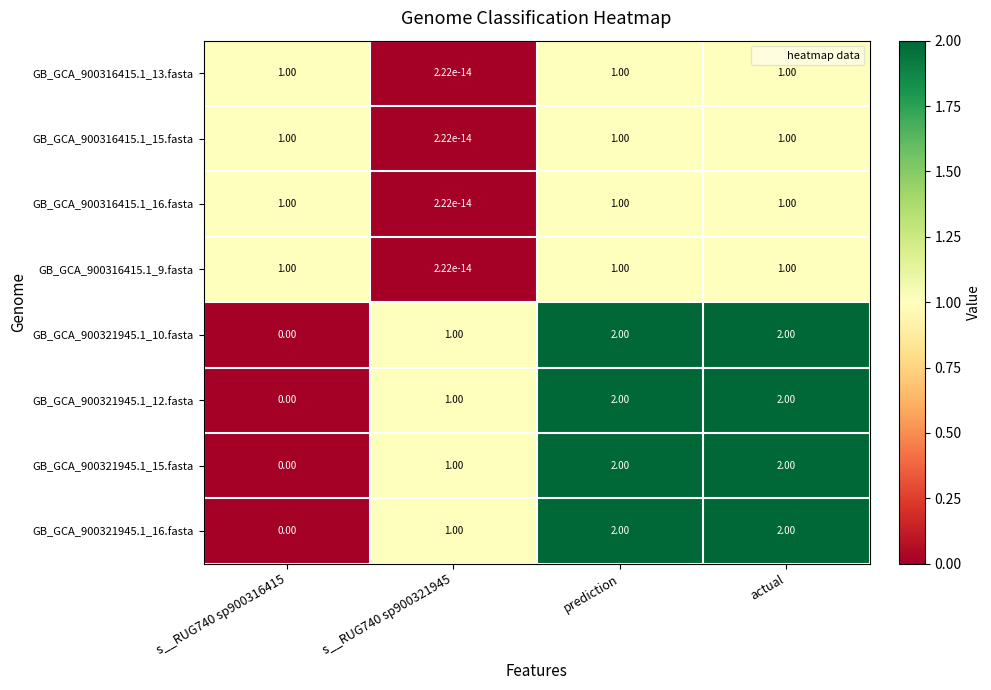

What is the sum of the GB_GCA_900321945.1_15.fasta values at prediction and s__RUG740 sp900316415?

2.0